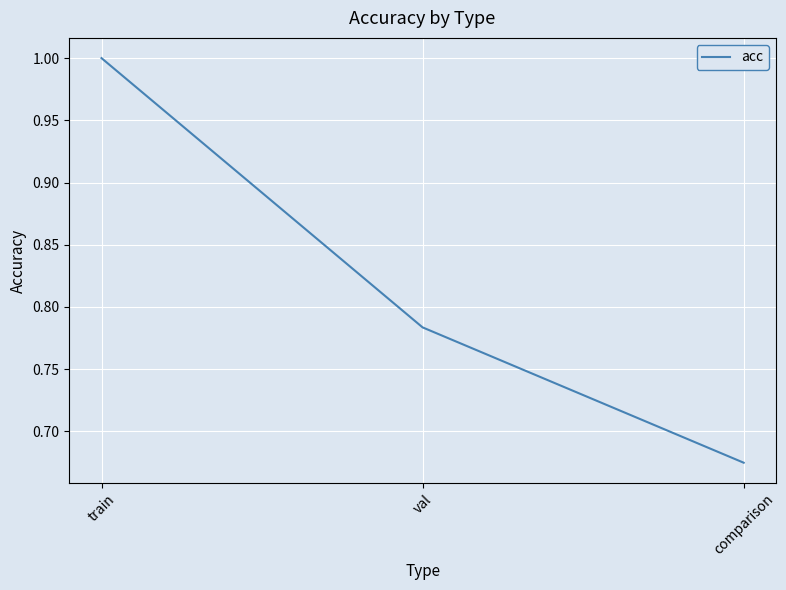

Is it true that the value at train is 1.0?

True